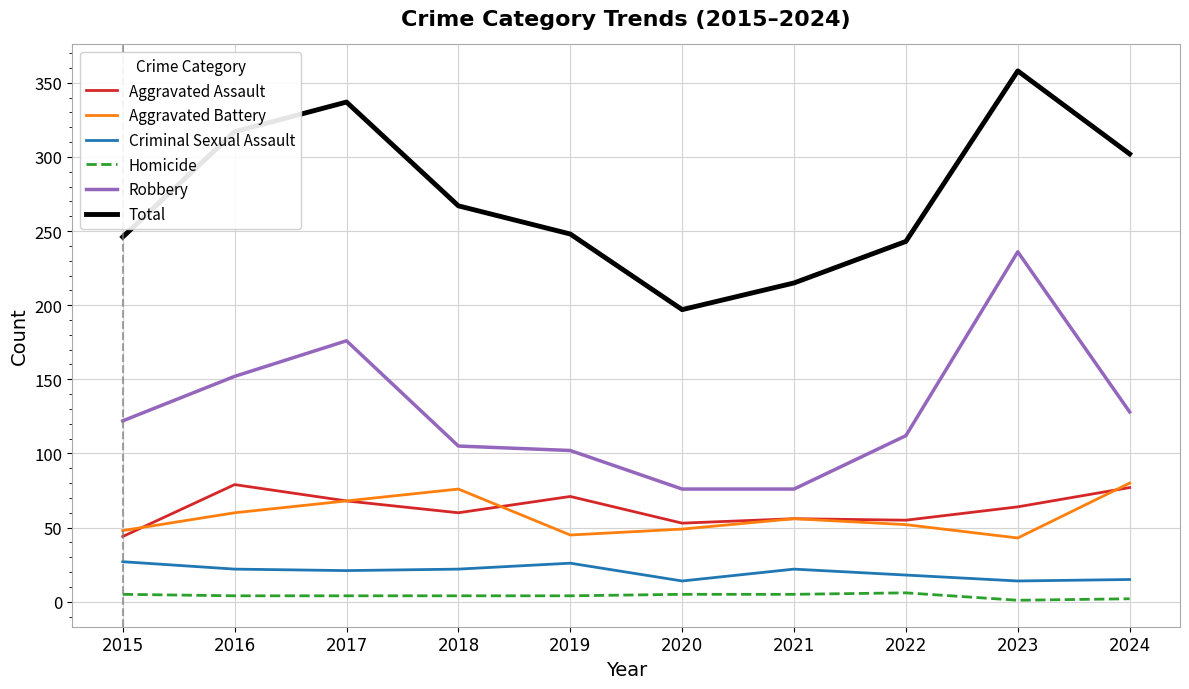

True or false: Total and Aggravated Battery intersect in this chart.

False